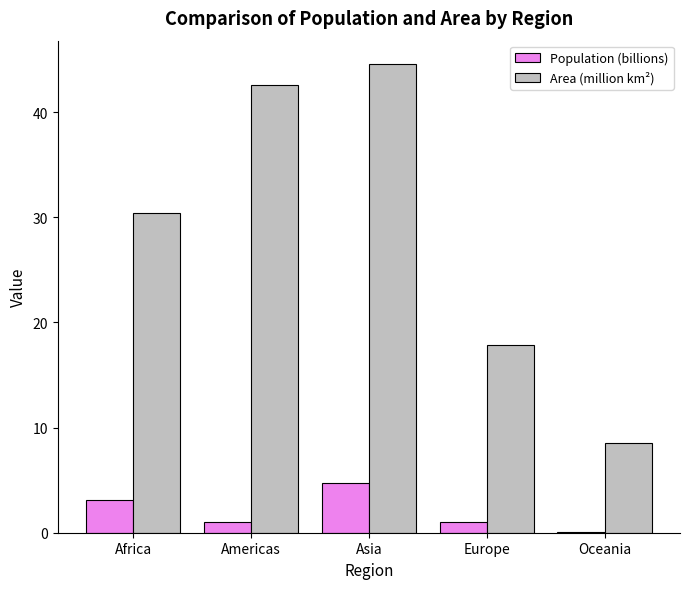

At which category does the chart reach its peak across all series?

Asia